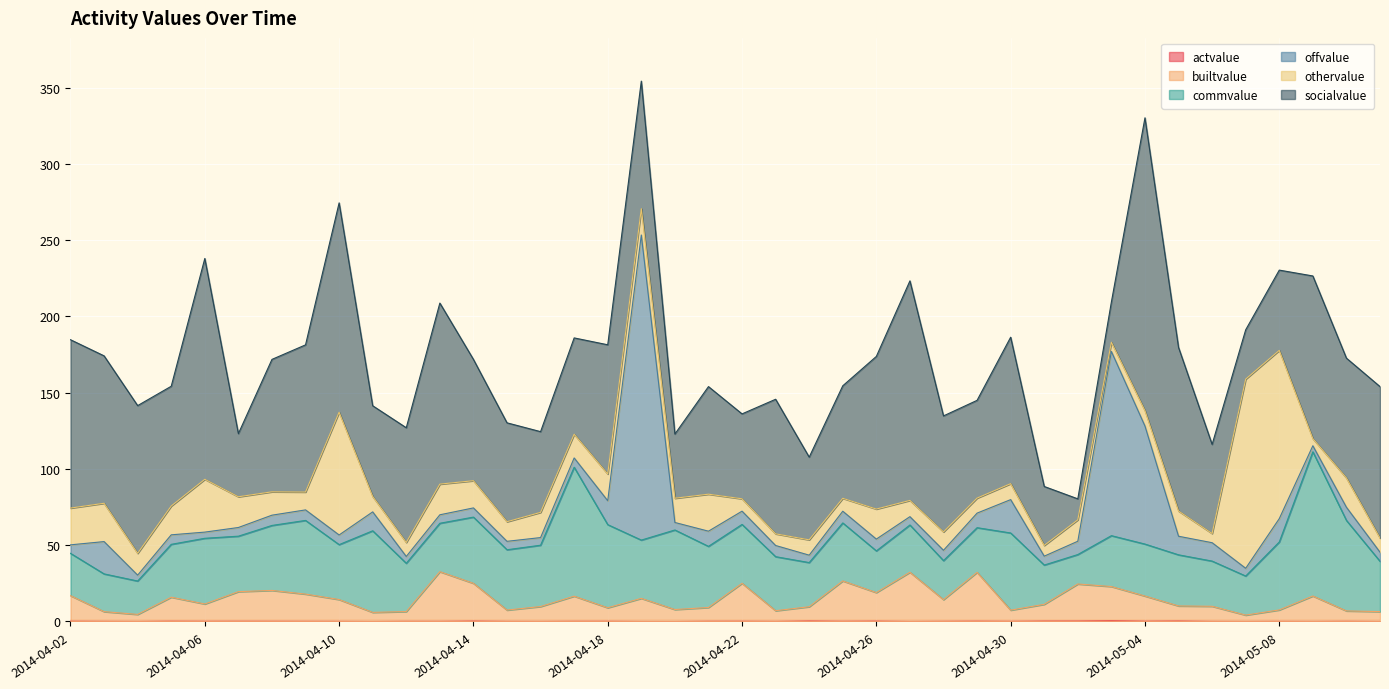

At which label does commvalue reach its peak?

2014-05-09